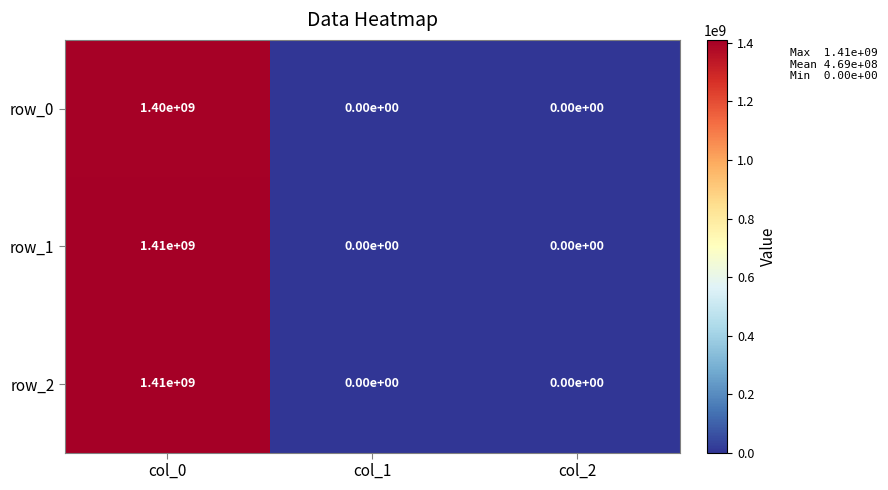

Is it true that row_1 equals 0 at col_2?

True